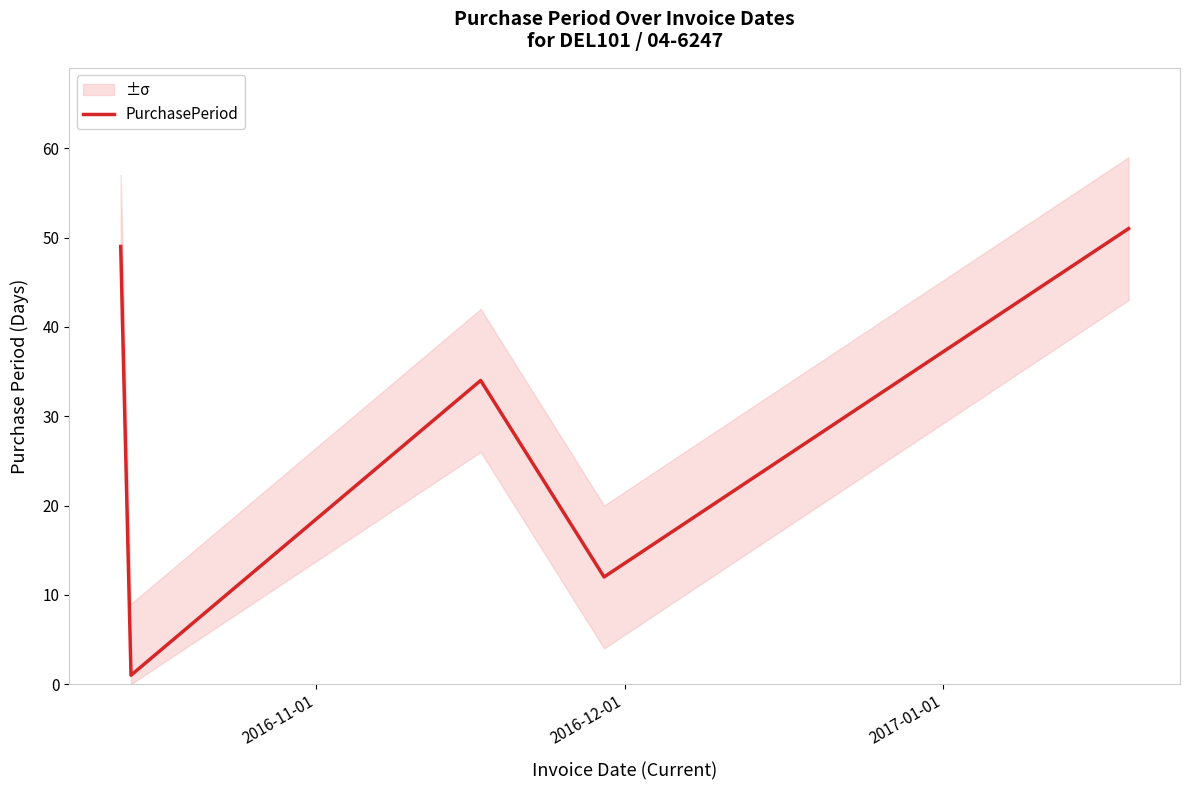

What is the average value?

29